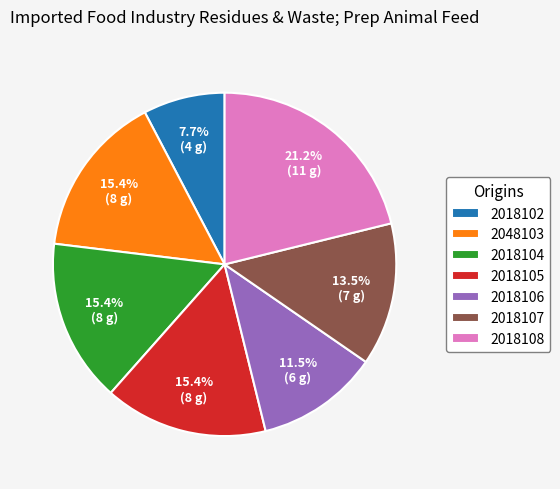

The 2018102 slice represents 1% of the pie. True or false?

False